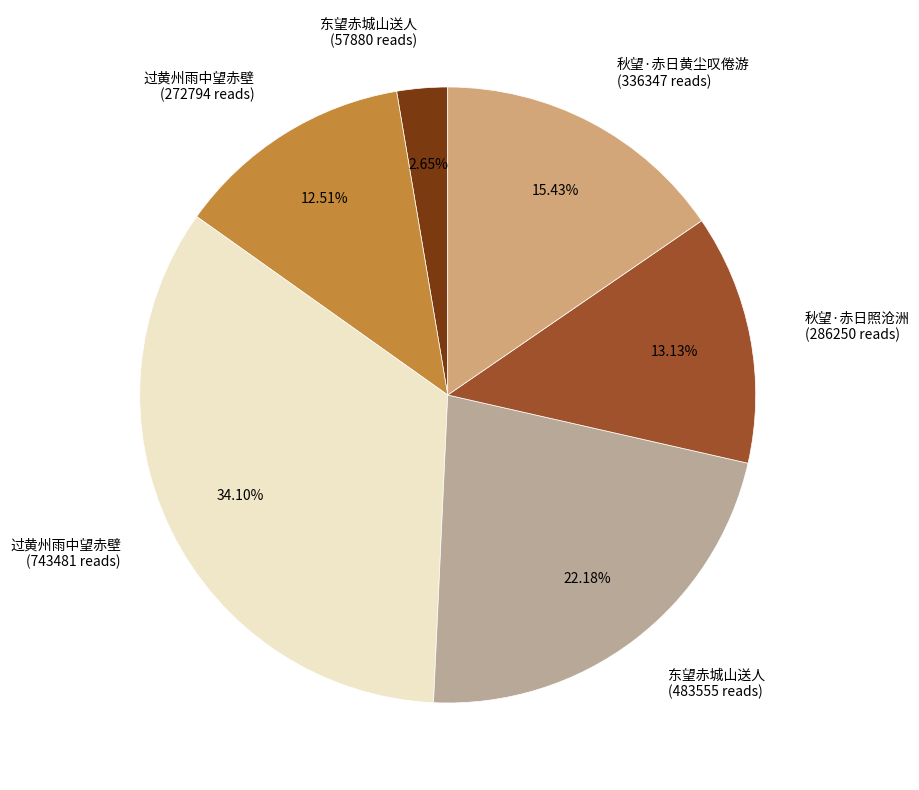

Which slice is the largest?

过黄州雨中望赤壁 (743481 reads)